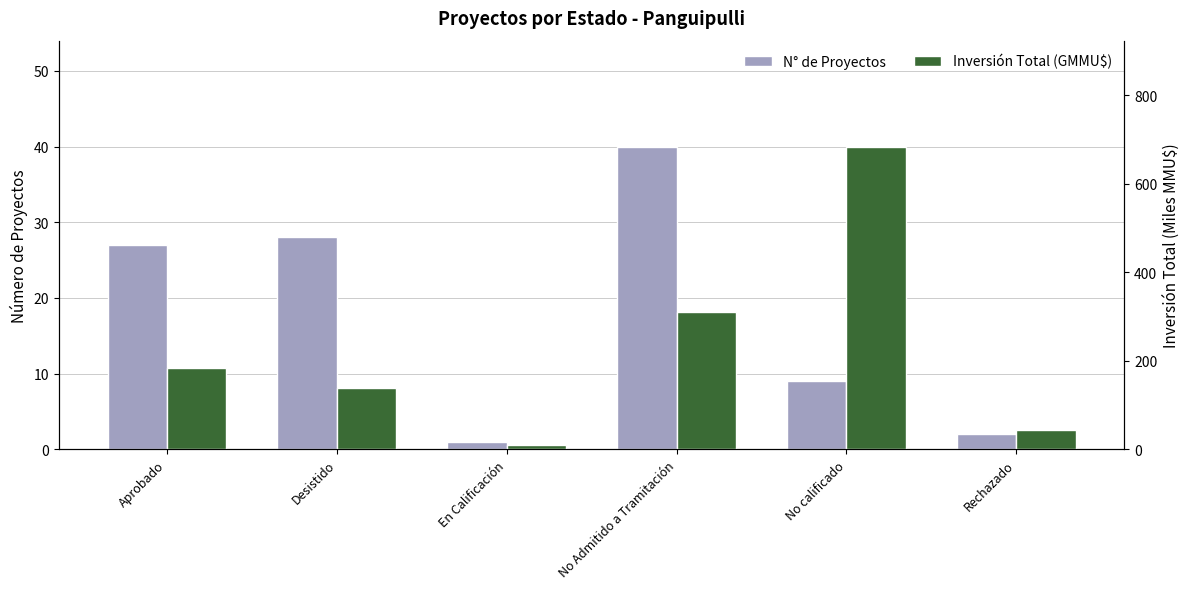

How many series are shown in this chart?

2